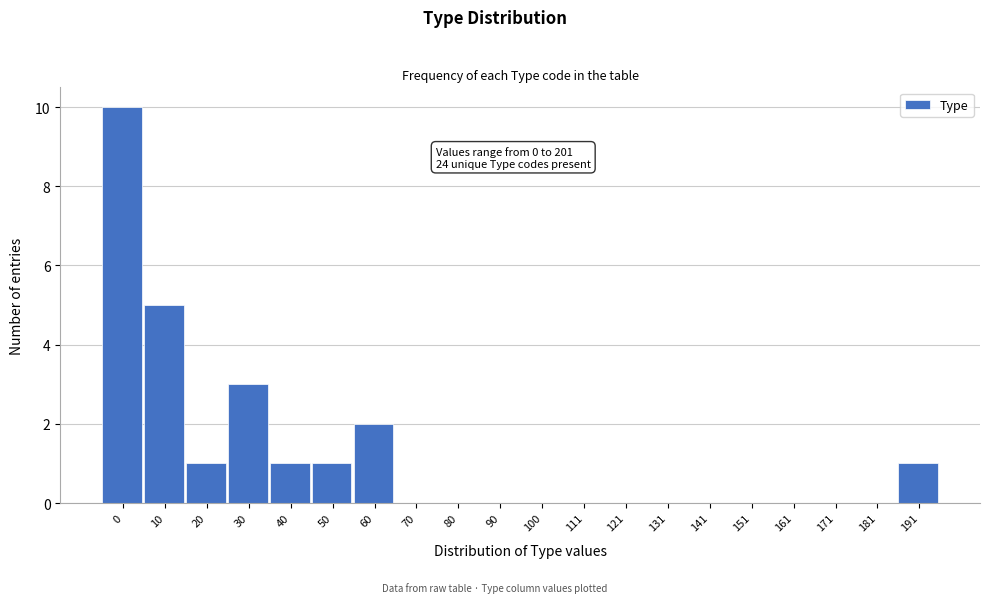

Reading left to right, what are all the values shown in this chart?

0=10	10=5	20=1	30=3	40=1	50=1	60=2	70=0	80=0	90=0	100=0	111=0	121=0	131=0	141=0	151=0	161=0	171=0	181=0	191=1